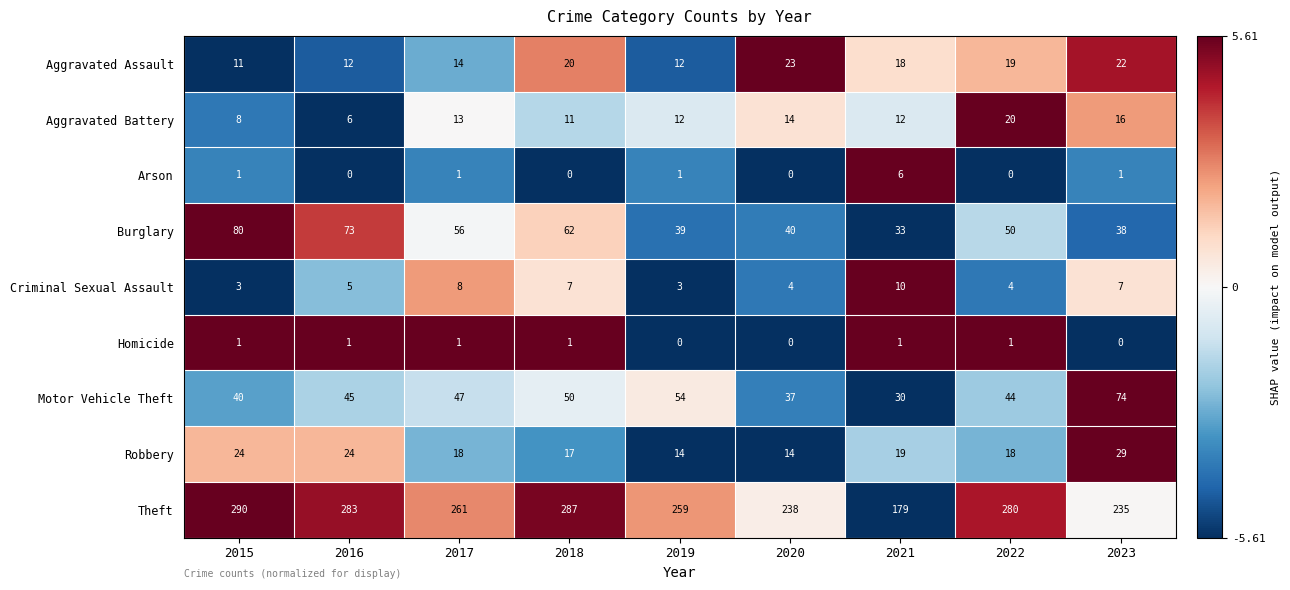

At which category is the sum across all series the highest?

2015